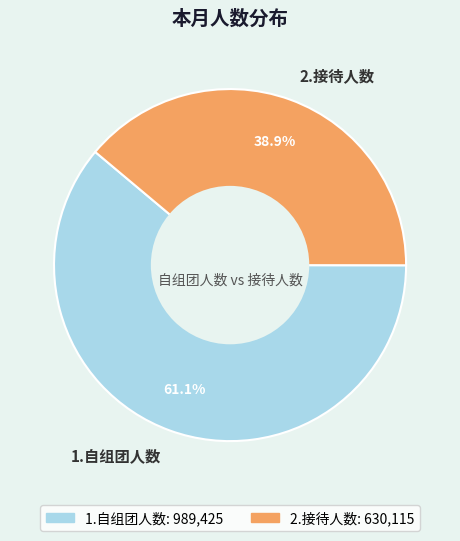

Which slice is the largest?

1.自组团人数